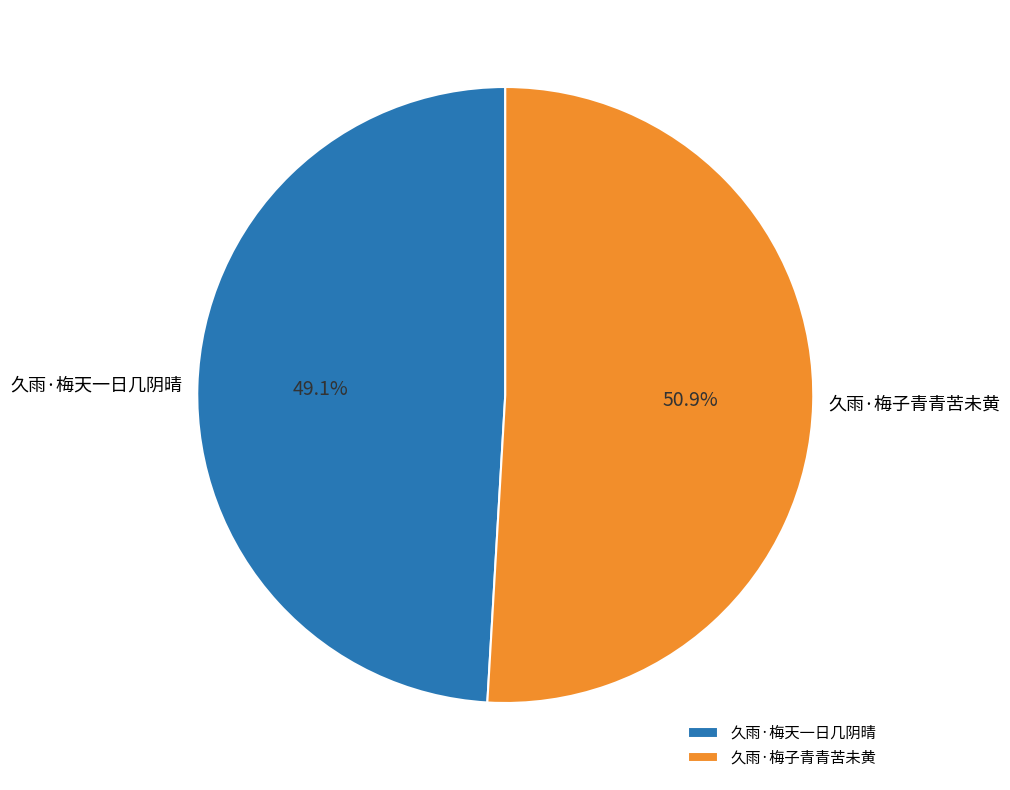

Rank the categories by value from lowest to highest.

久雨·梅天一日几阴晴, 久雨·梅子青青苦未黄